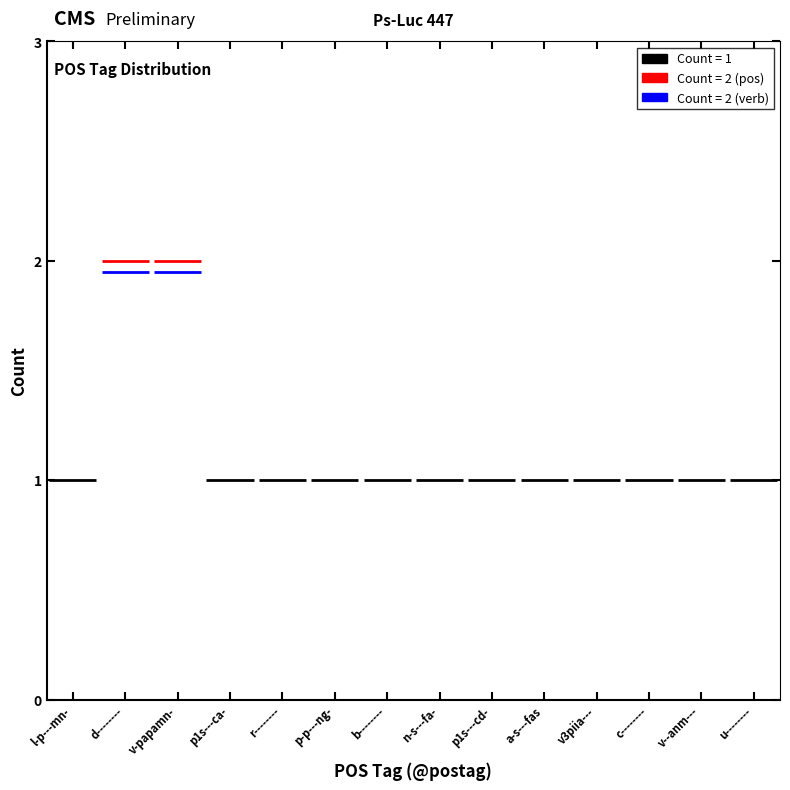

What is the value of the 2nd bar from the left?

2